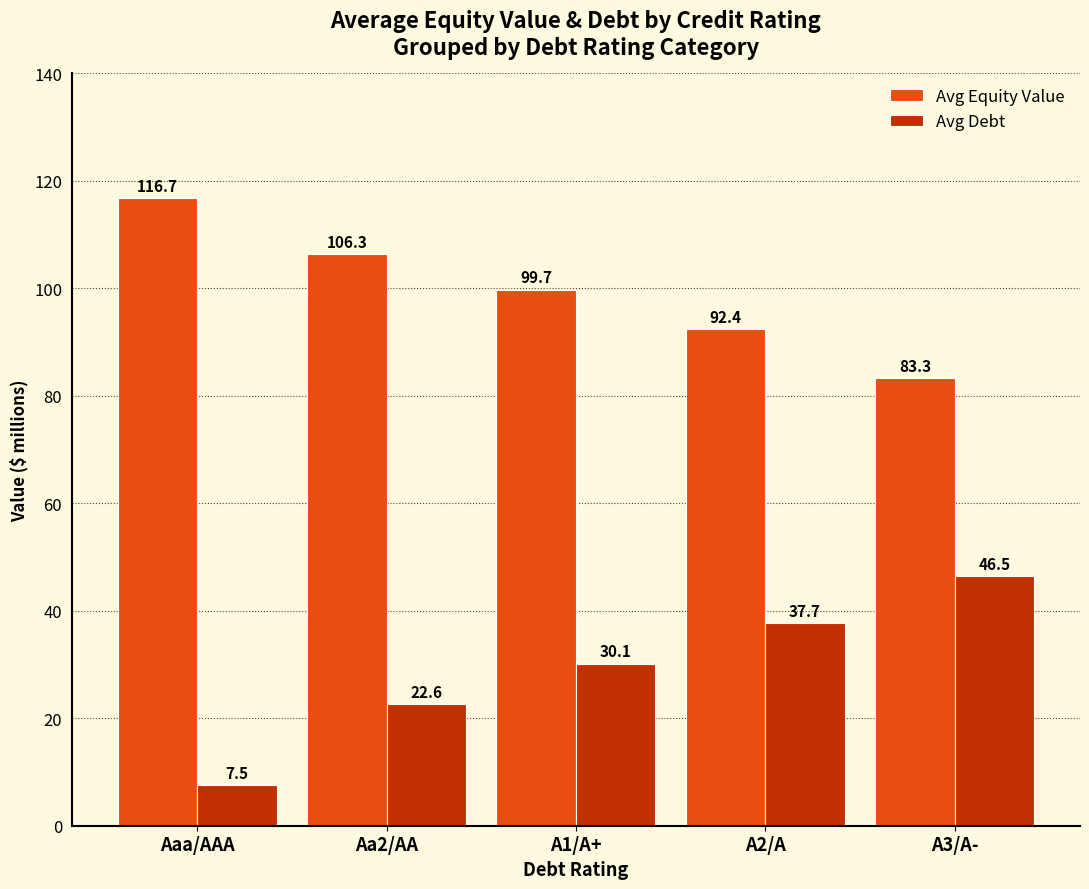

What is the sum of all Avg Debt values?

144.4